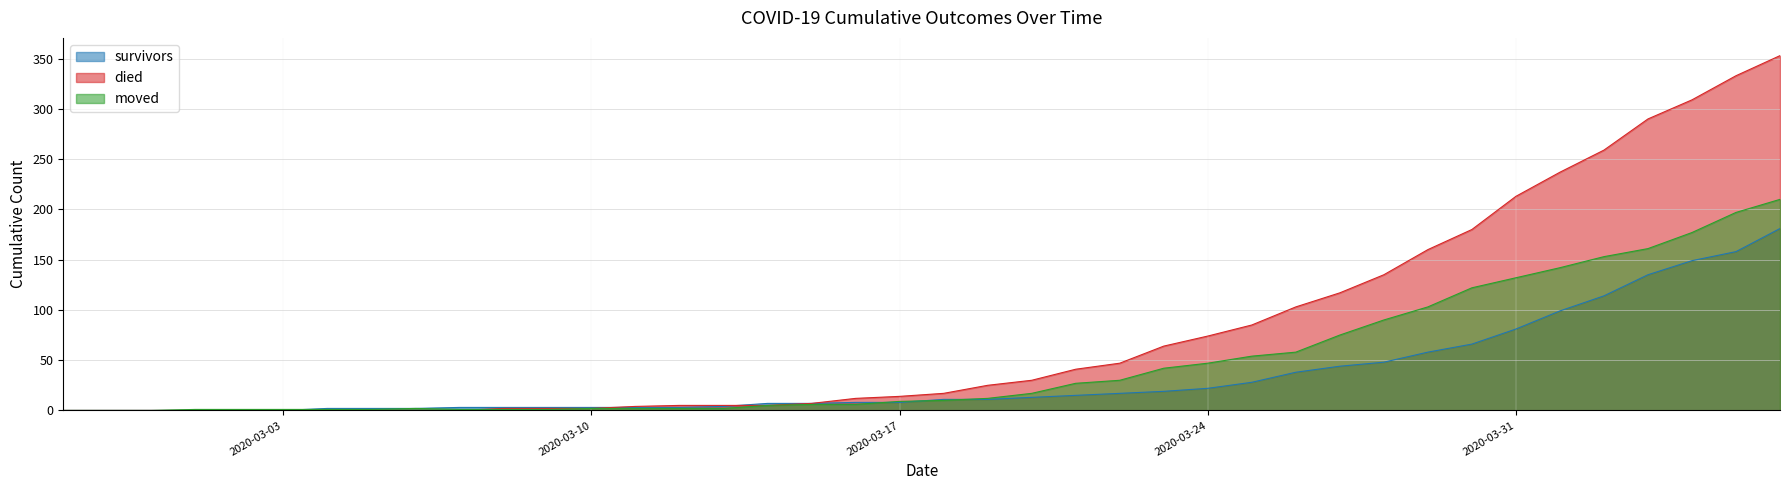

How many data points in survivors are less than 11?

20